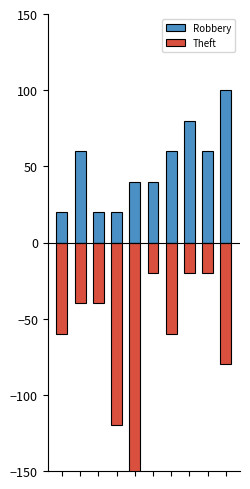

Reading left to right, what are all the values shown in this chart?

Robbery: 0=20	1=60	2=20	3=20	4=40	5=40	6=60	7=80	8=60	9=100
Theft: 0=-60	1=-40	2=-40	3=-120	4=-160	5=-20	6=-60	7=-20	8=-20	9=-80